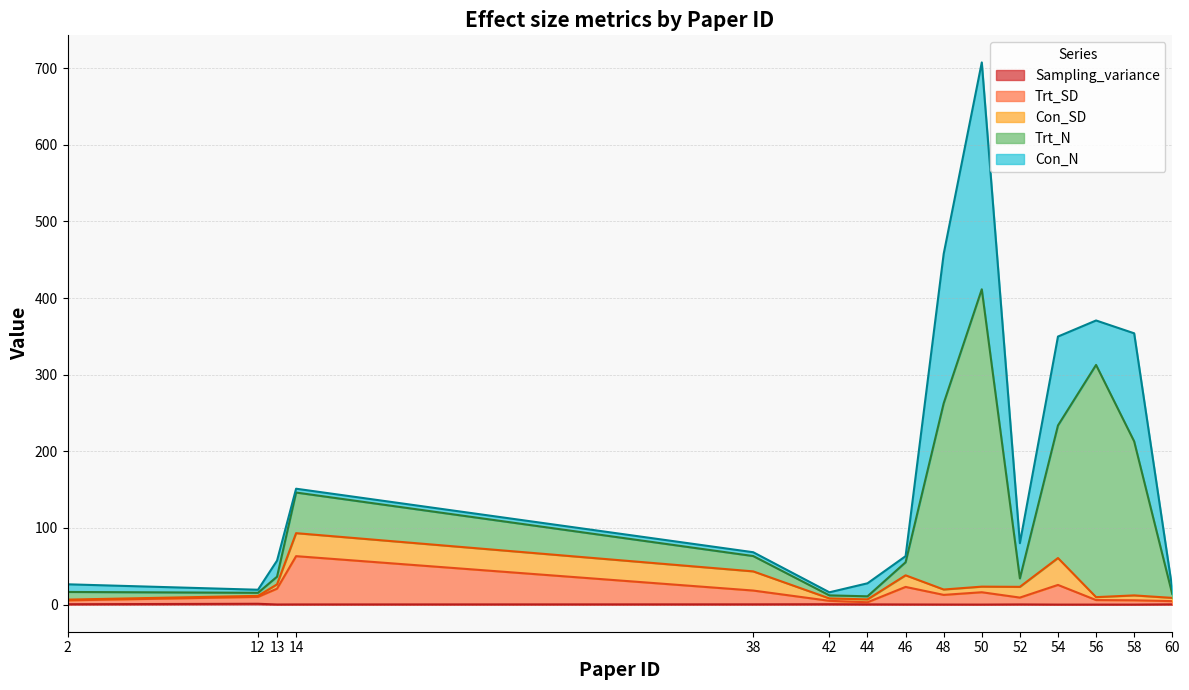

True or false: Sampling_variance and Trt_SD cross at least once.

False